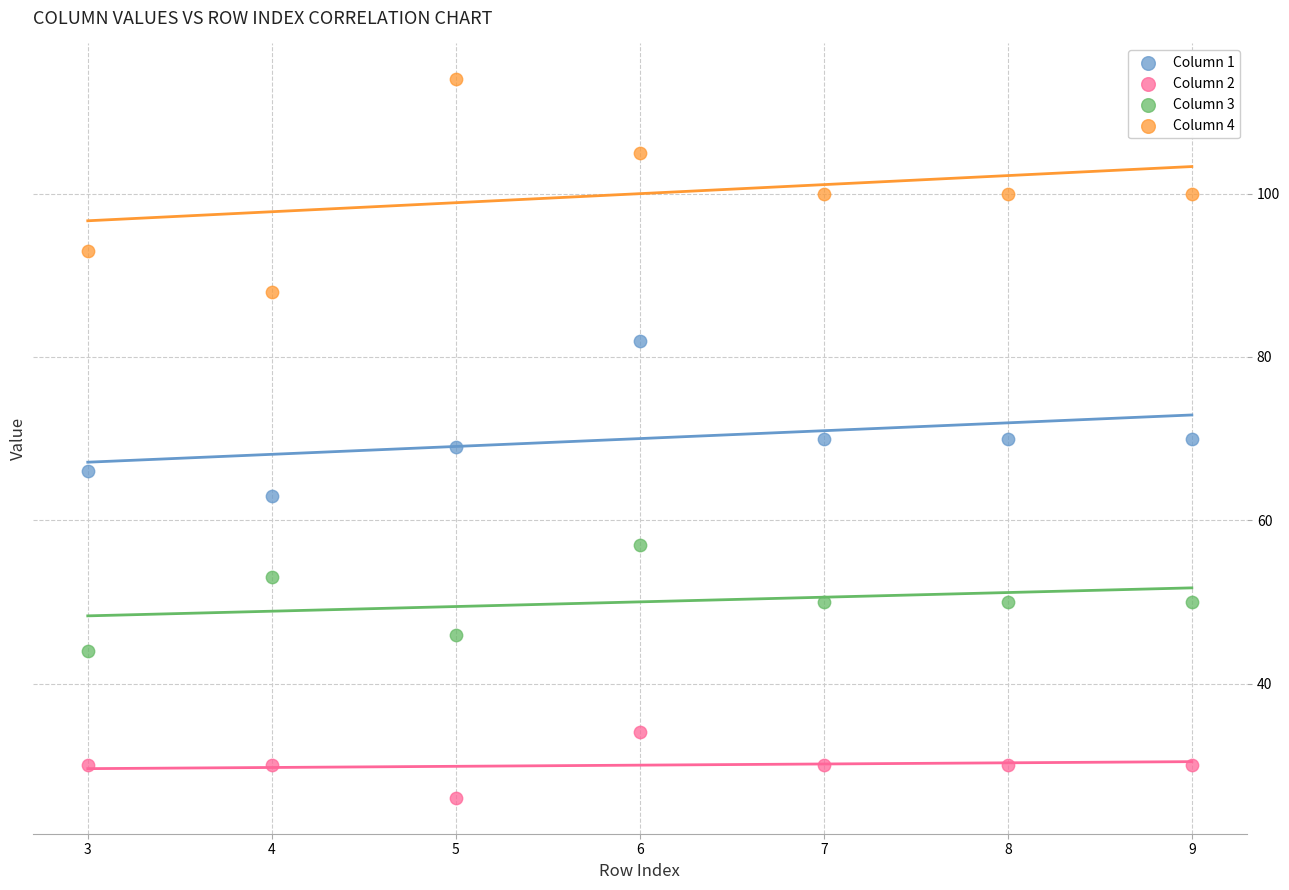

Which series reaches the minimum Y coordinate?

Column 2